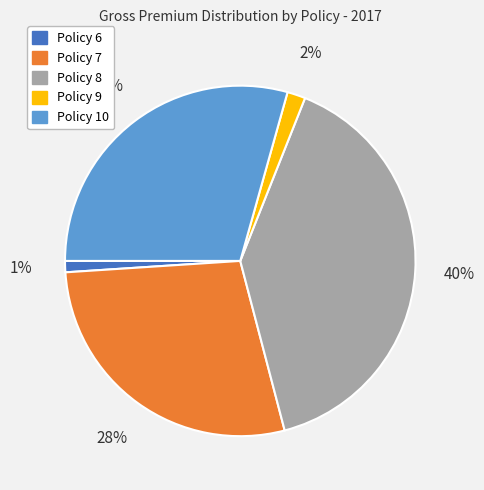

Does any single category account for the majority?

No